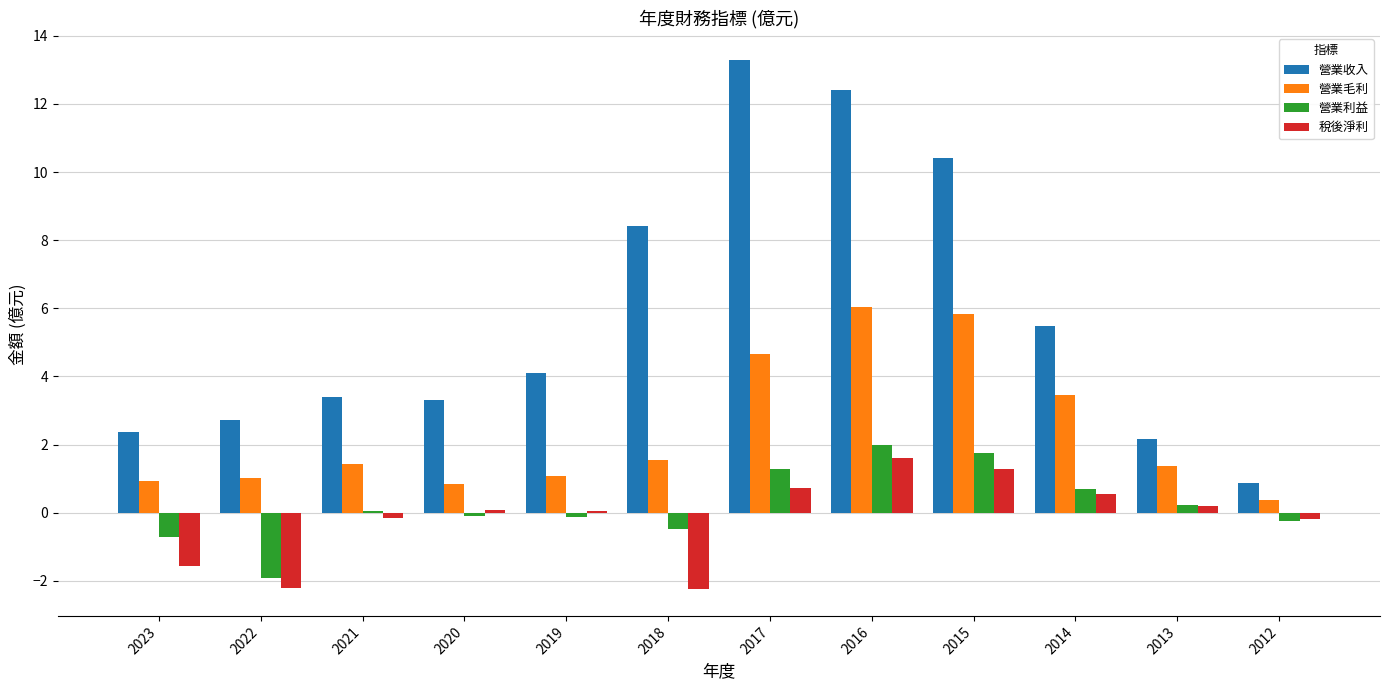

What is the spread (max minus min) of values at 2023?

3.9